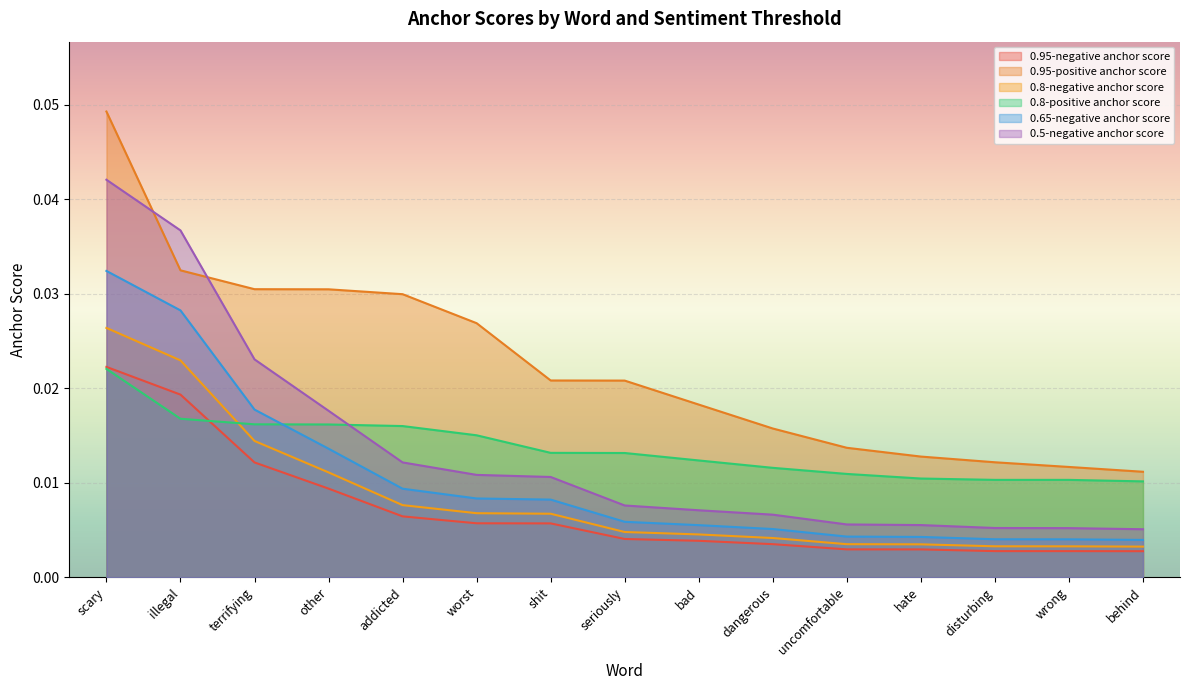

True or false: 0.95-positive anchor score and 0.95-negative anchor score cross at least once.

False